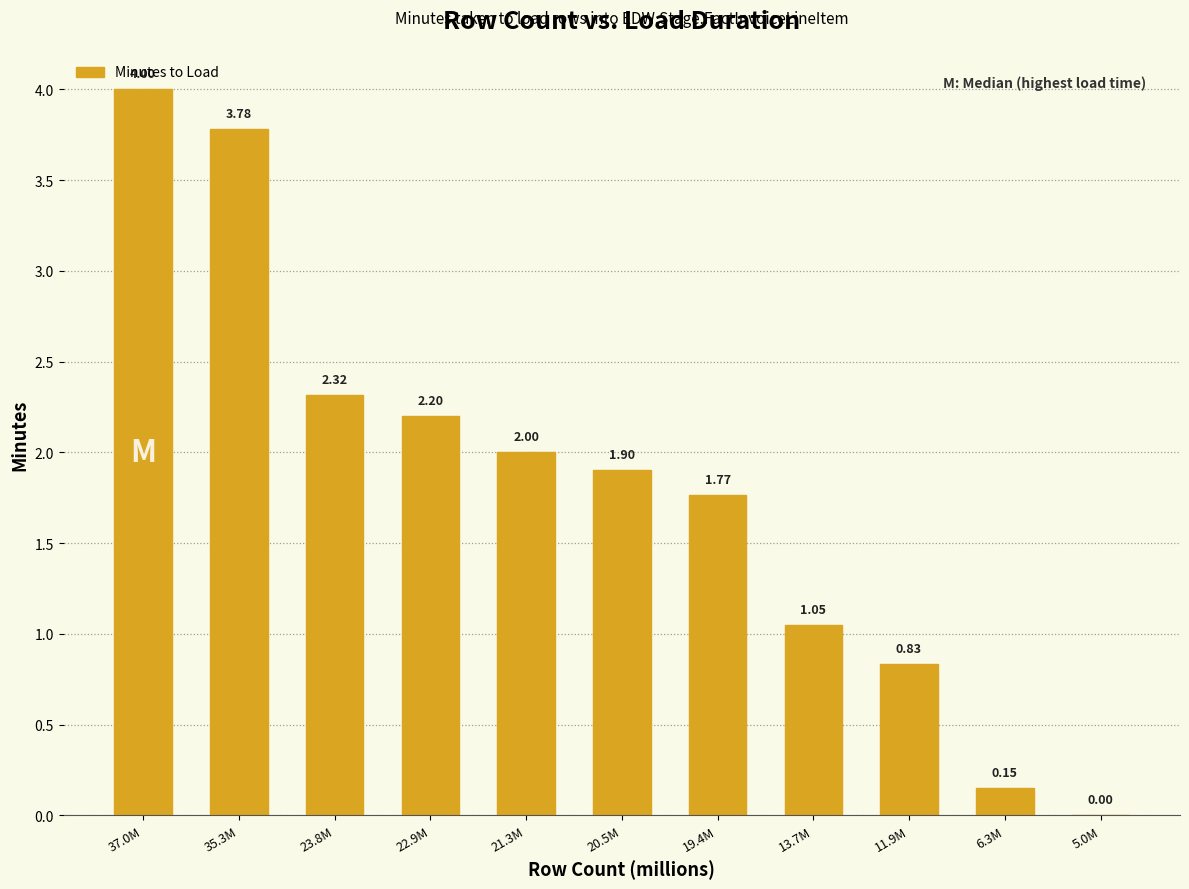

Which label corresponds to the largest value in the chart?

37.0M